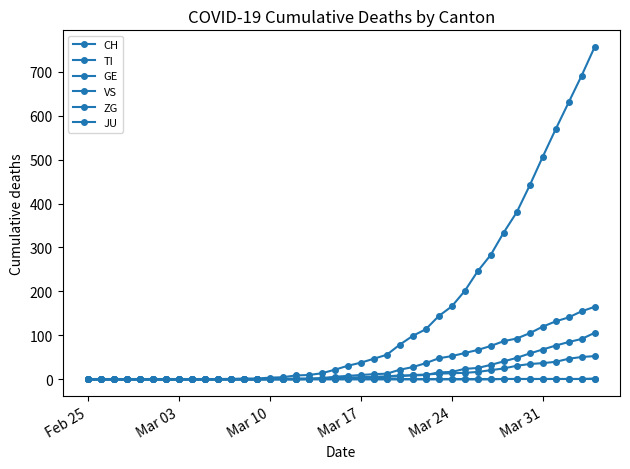

How many lines are shown in the chart?

6